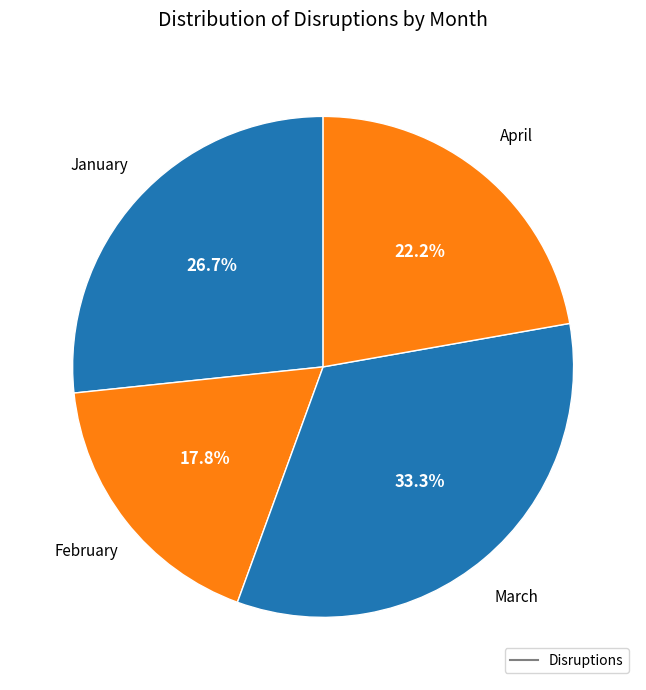

Count the number of slices in the pie.

4